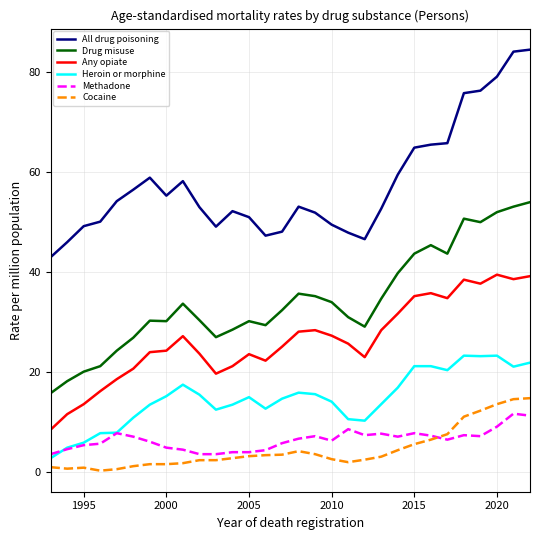

In All drug poisoning, how many points are lower than both neighbors (excluding endpoints)?

4